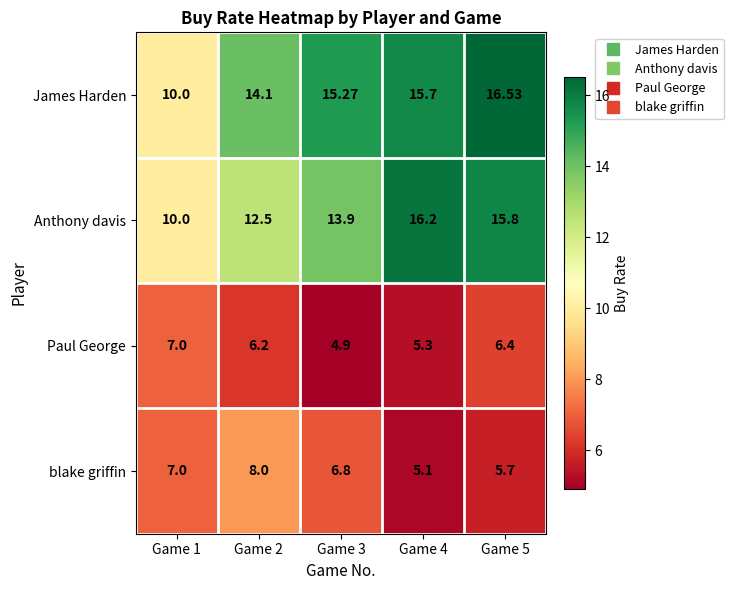

At Game 5, list the series in order from smallest to largest.

blake griffin, Paul George, Anthony davis, James Harden